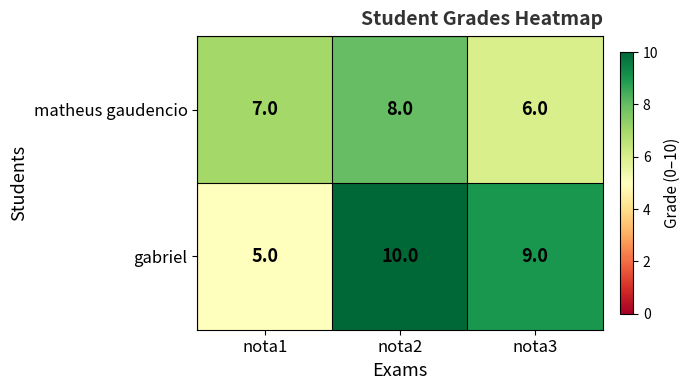

Is it true that matheus gaudencio equals 4 at nota1?

False